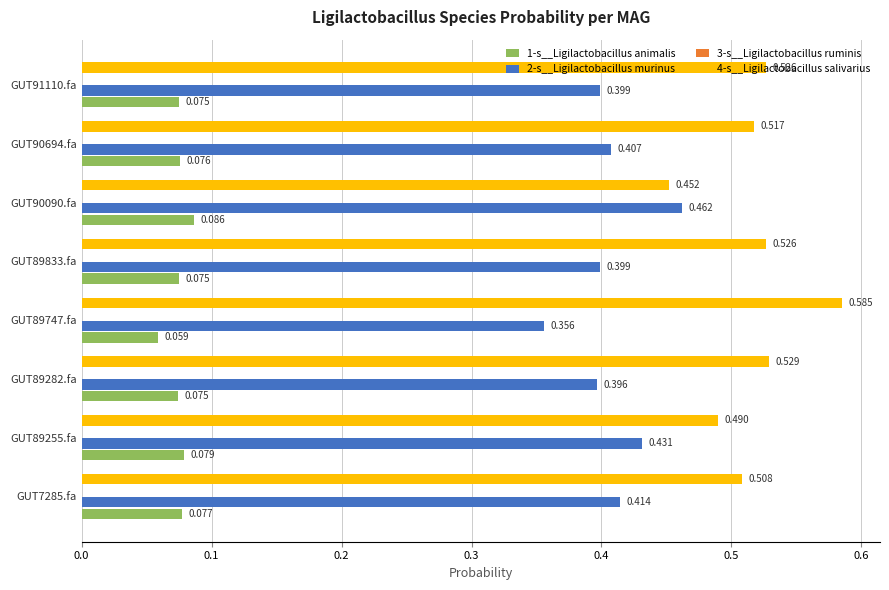

Is the value of 4-s__Ligilactobacillus salivarius at GUT89833.fa greater than the value of 2-s__Ligilactobacillus murinus at GUT89282.fa?

Yes